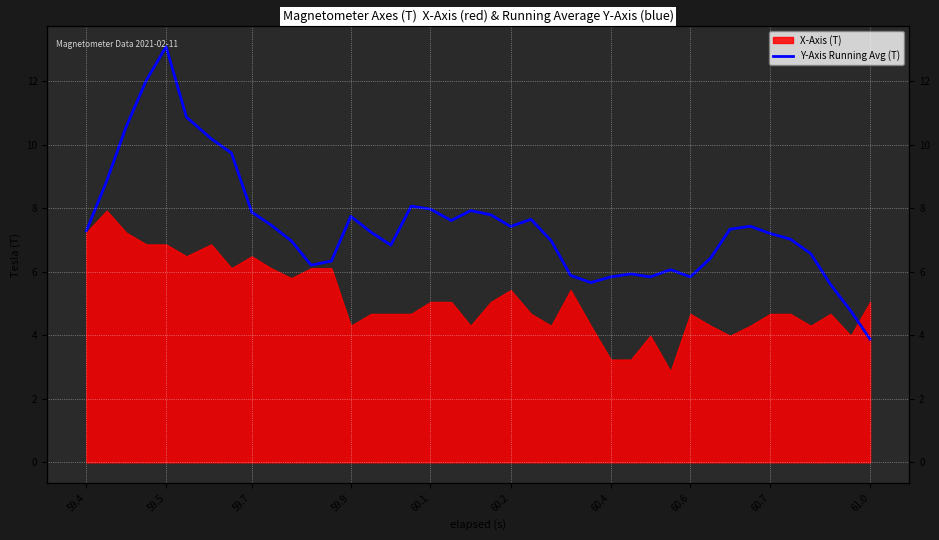

How many data points does each series have?

40